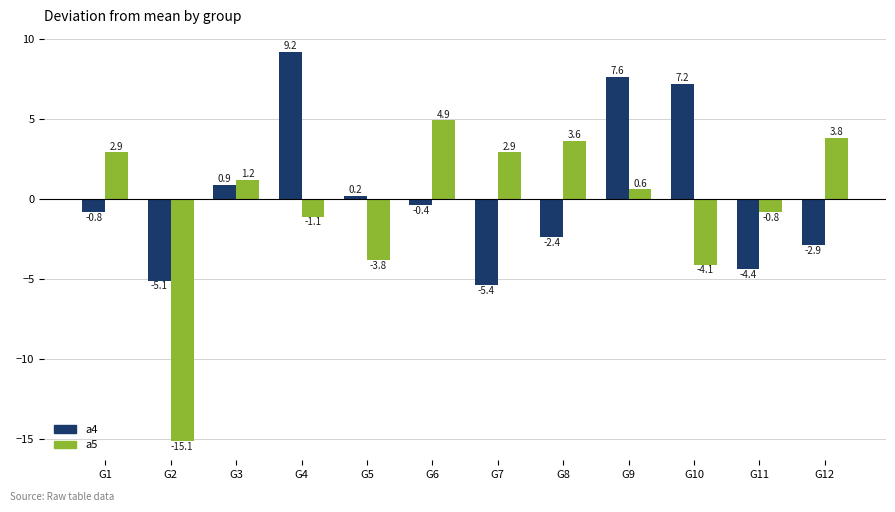

At which label does a4 first exceed 0?

G3